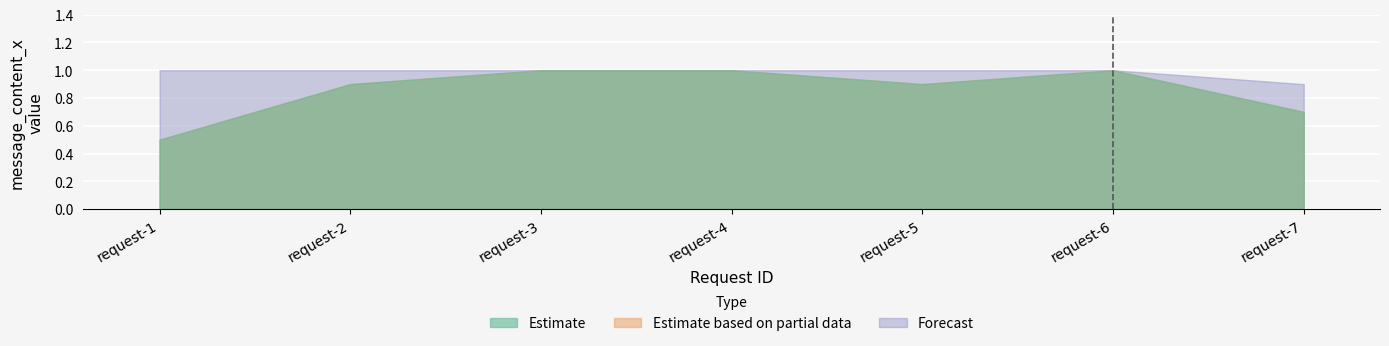

At which label is message_content_x closest to 0?

request-1